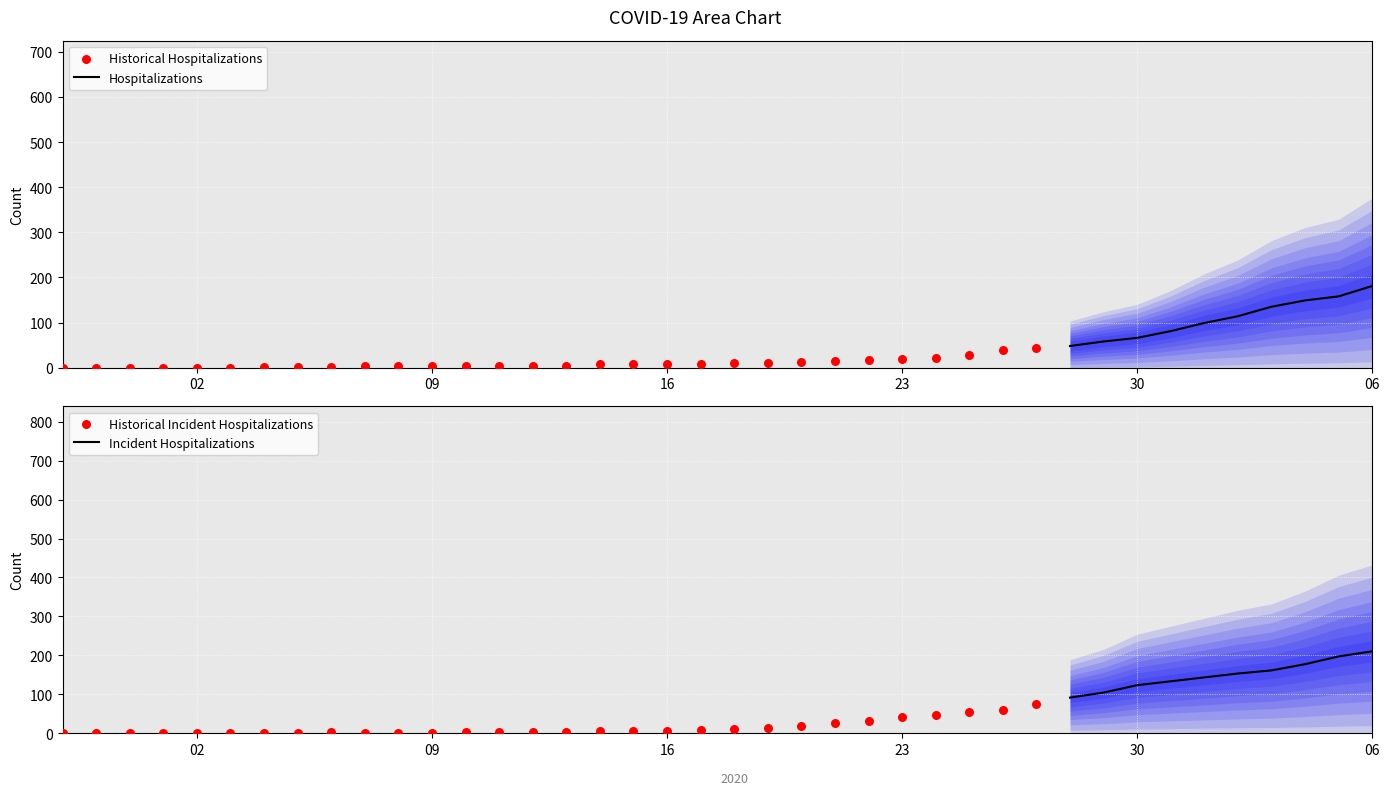

What is the minimum value for Hospitalizations?

48